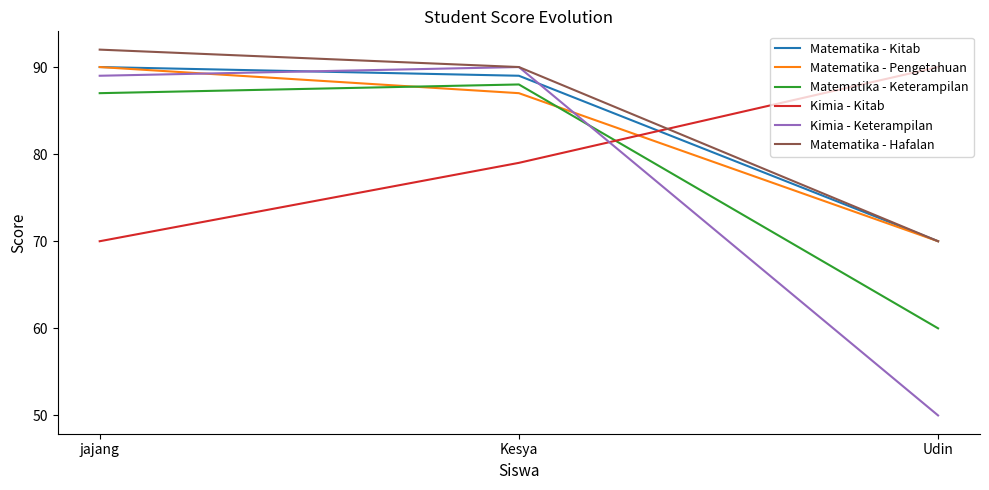

What is the spread (max minus min) of values at Kesya?

11